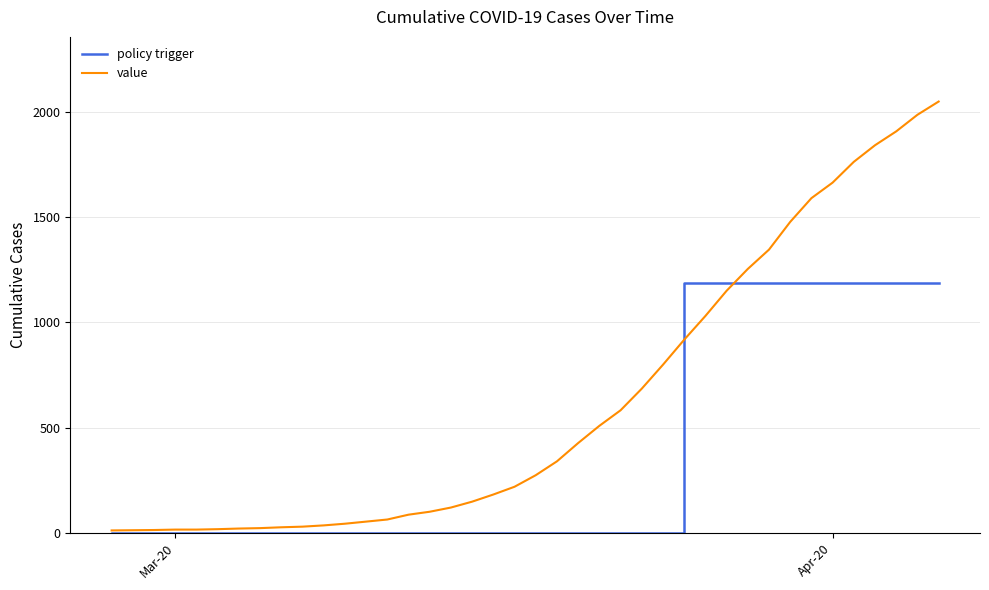

What is the maximum value shown in the chart?

2052.0